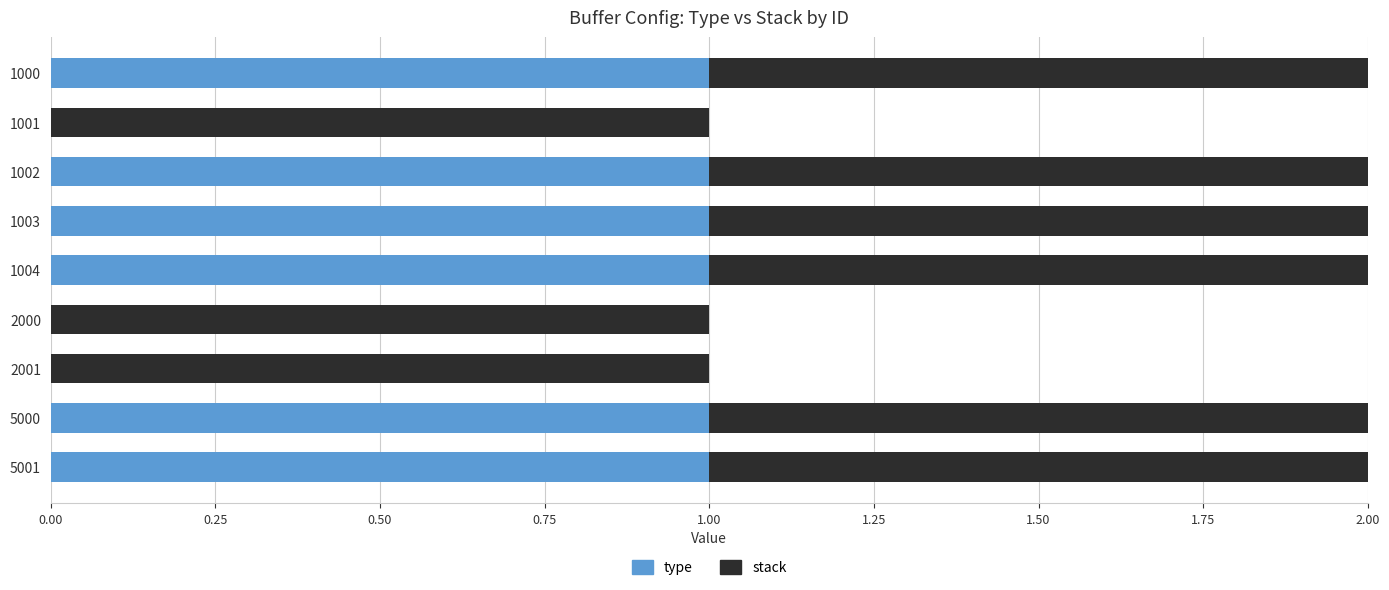

Is it true that type equals 2 at 1000?

False